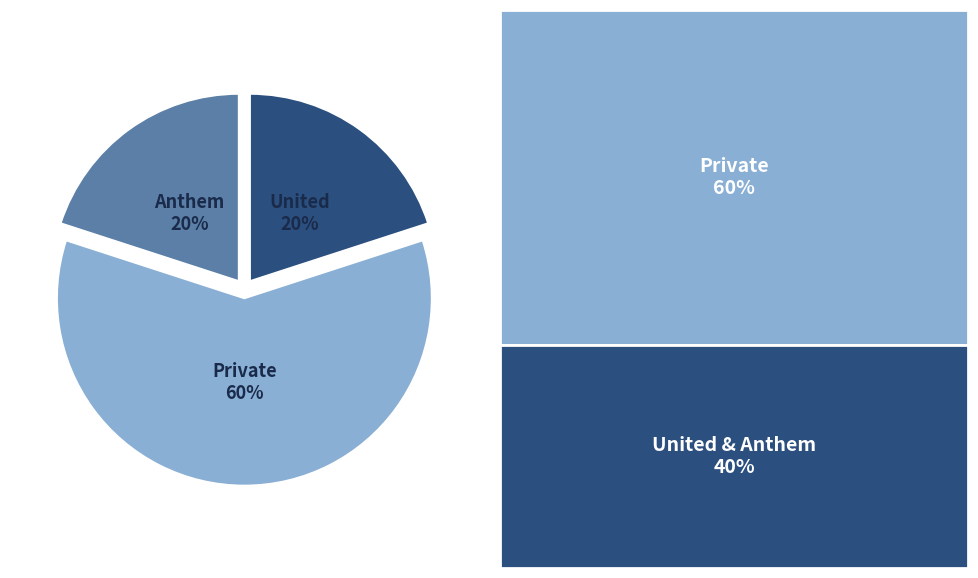

Which has a higher value, United or Private?

Private